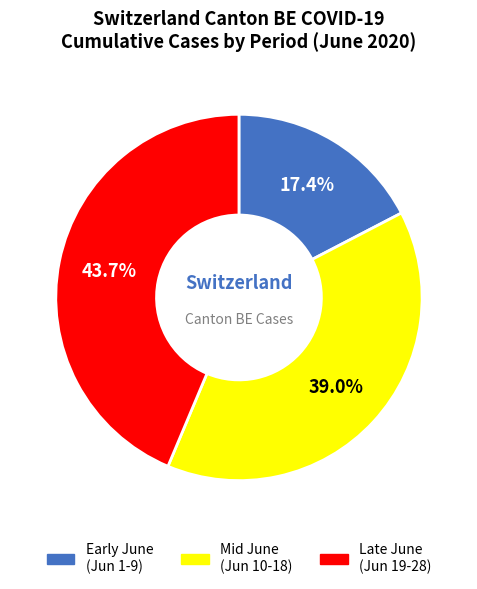

Is there a majority slice in this chart?

No